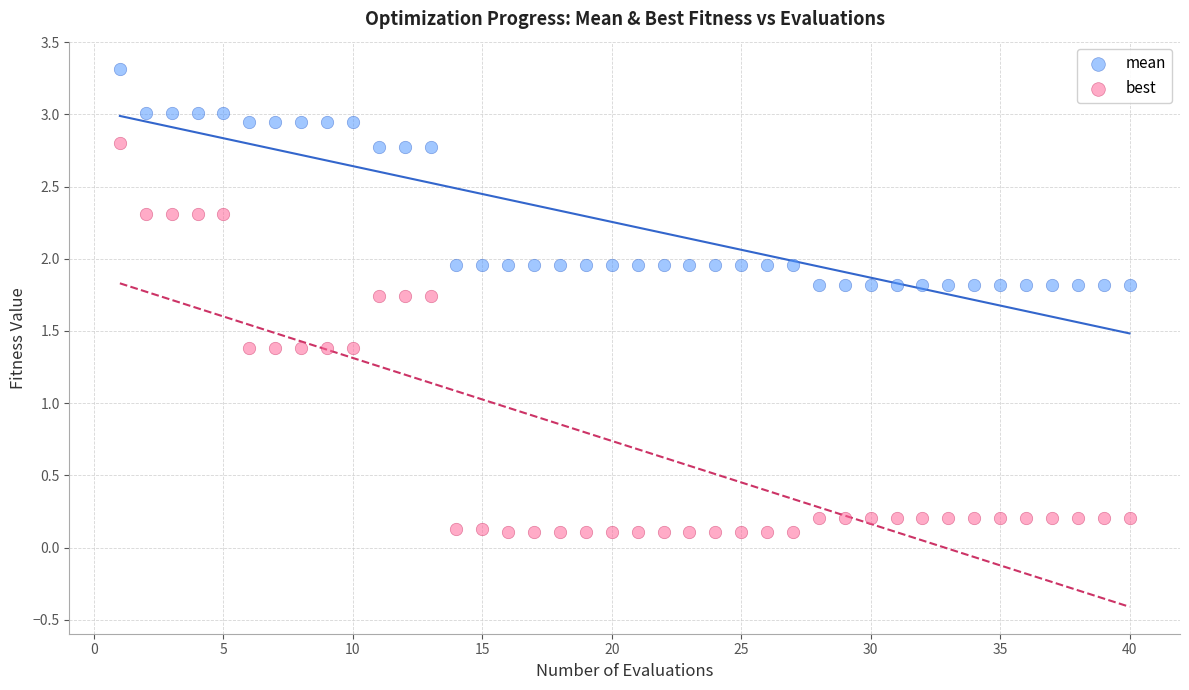

Across all data points, what is the range of X values (max minus min)?

39.0